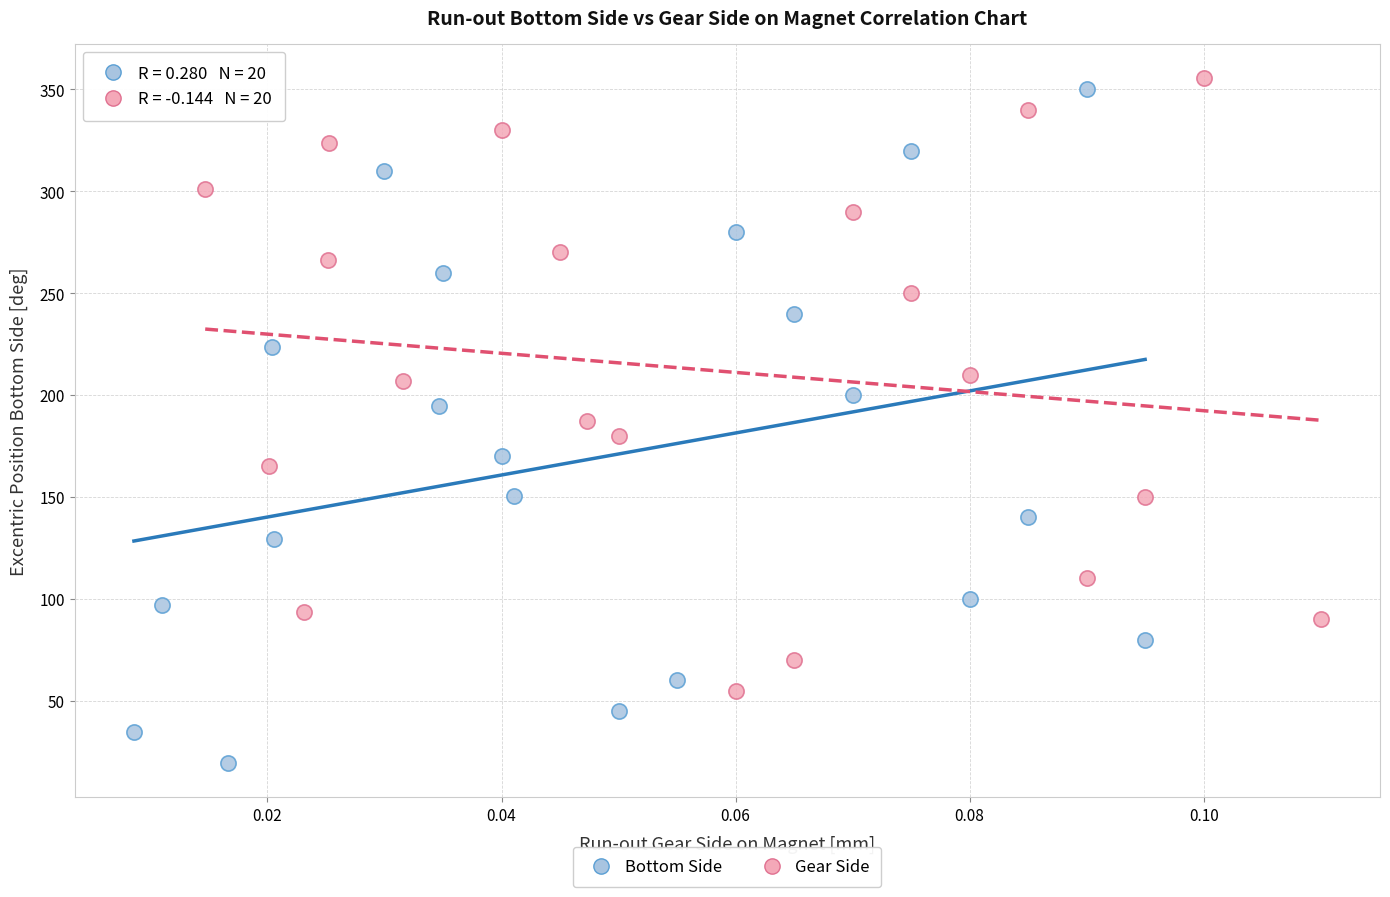

Which series has the largest Y range (max minus min)?

Bottom Side